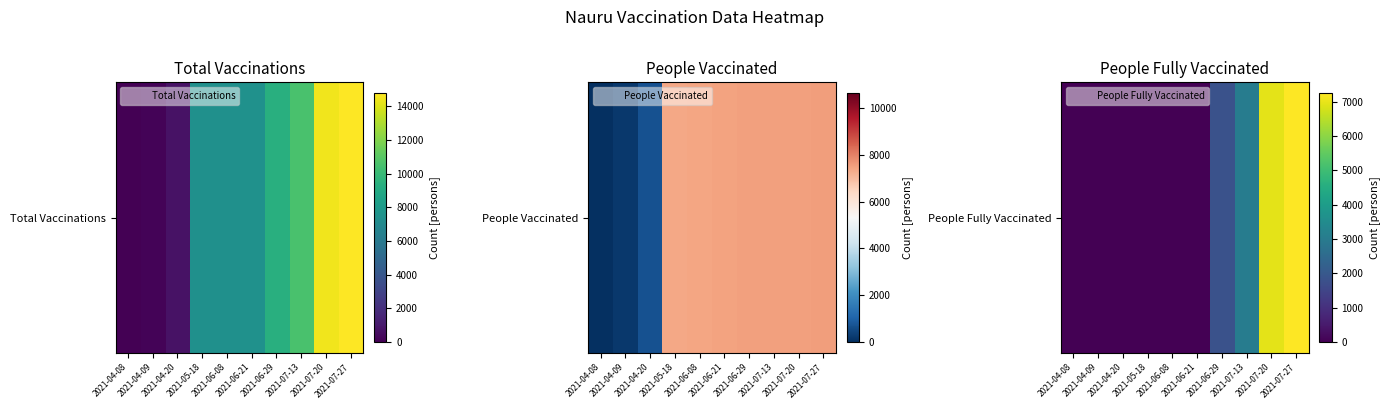

The chart shows a value of 1866 at 2021-07-27. True or false?

False